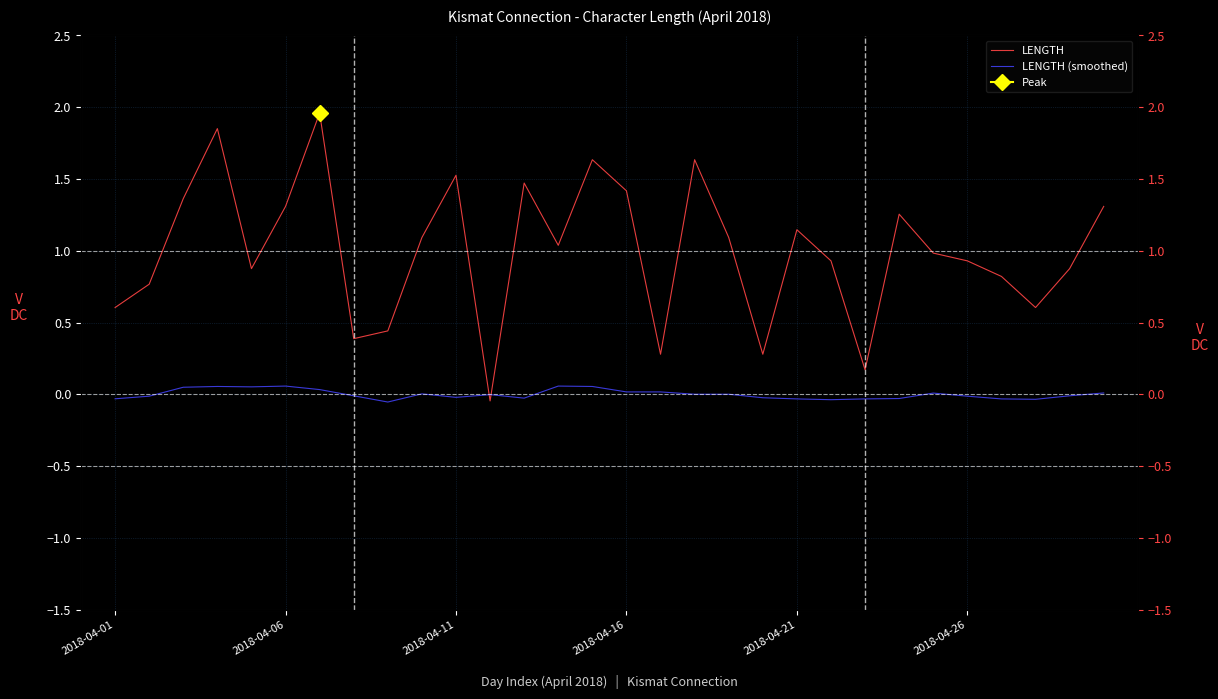

Which has a higher value, 17 or 6?

6